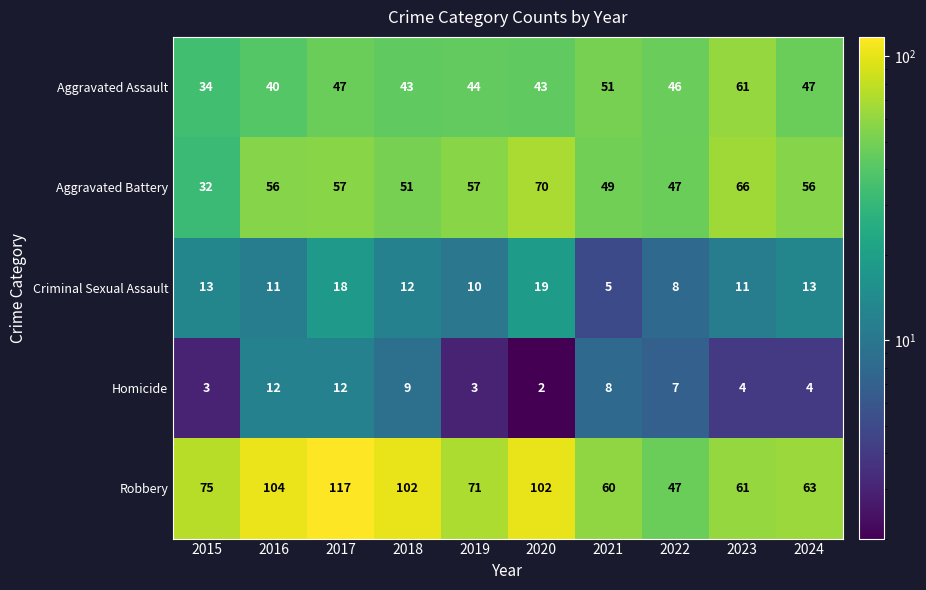

What is the difference between the maximum and minimum values in the Aggravated Assault series?

27